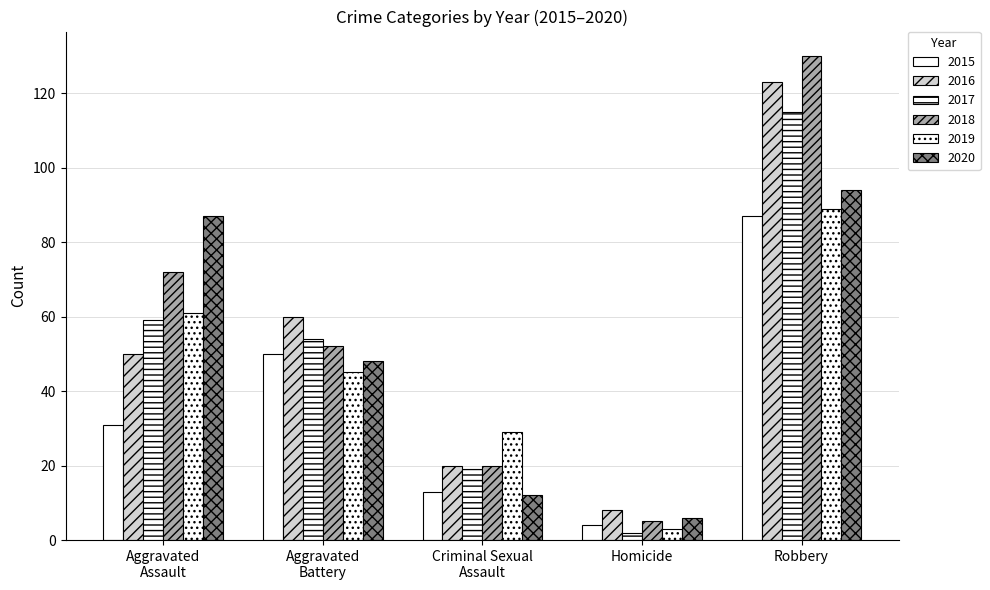

How many bars are there in total?

30